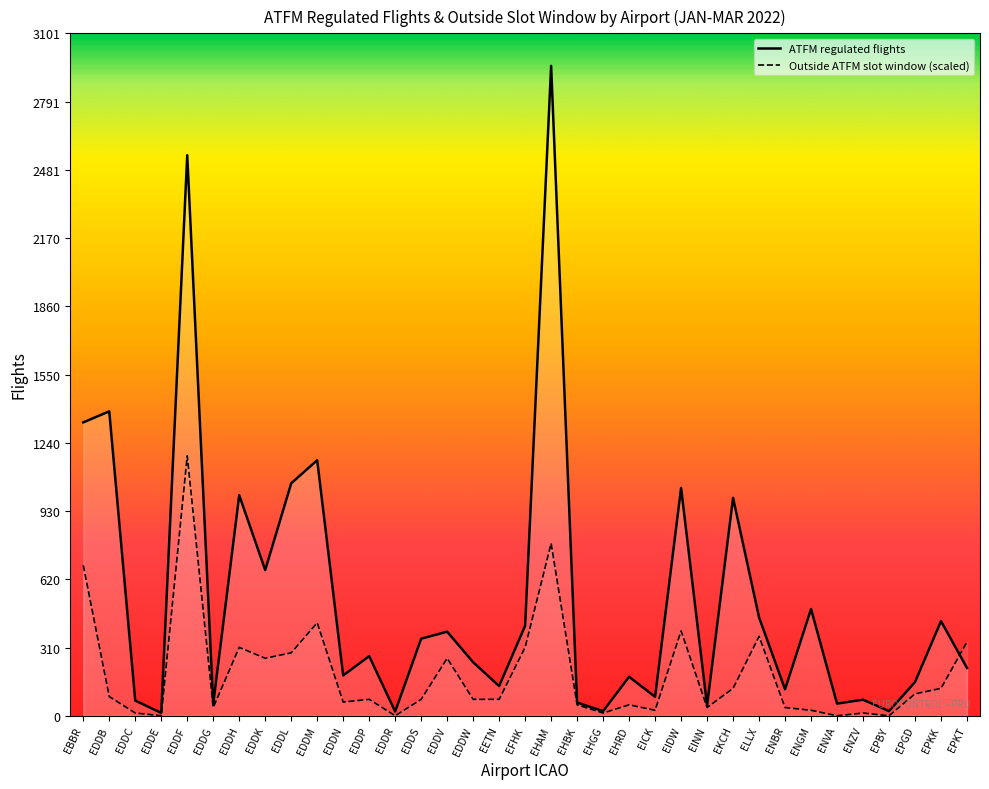

What is the value of the Outside ATFM slot window (scaled) point at the 6th from the left?

37.3